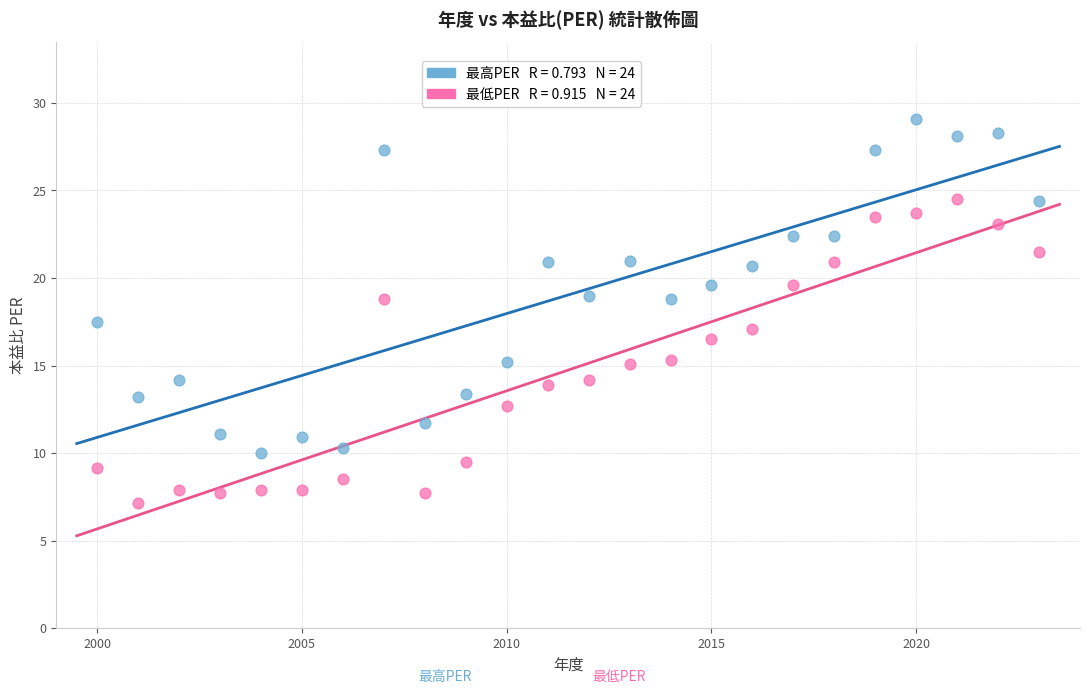

Across all data points, what is the range of X values (max minus min)?

23.0